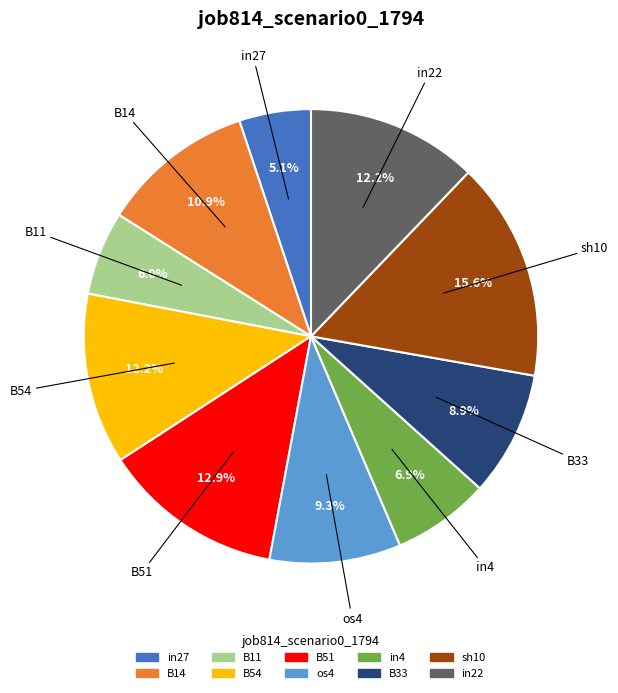

To the nearest percent, what portion does sh10 represent?

16%